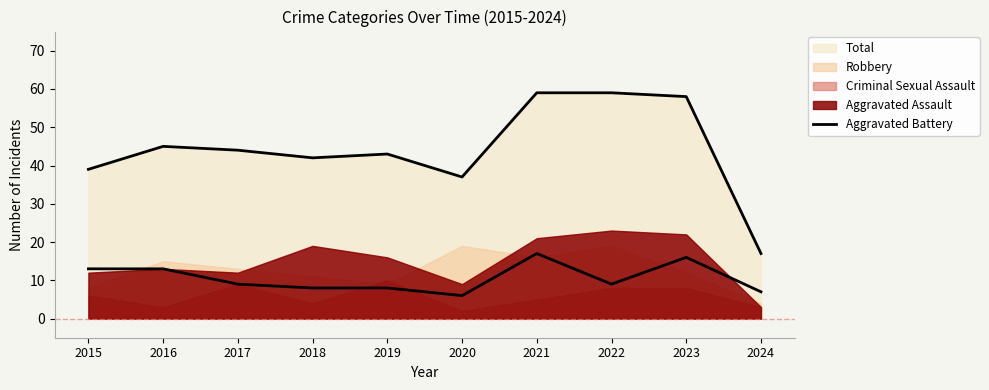

The value at 2018 is 42. True or false?

True